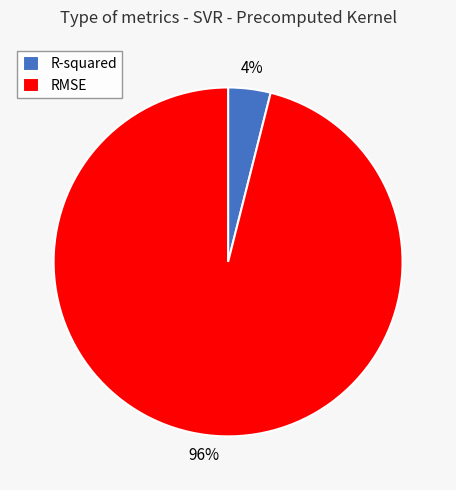

Is the sum of RMSE and R-squared greater than half?

Yes